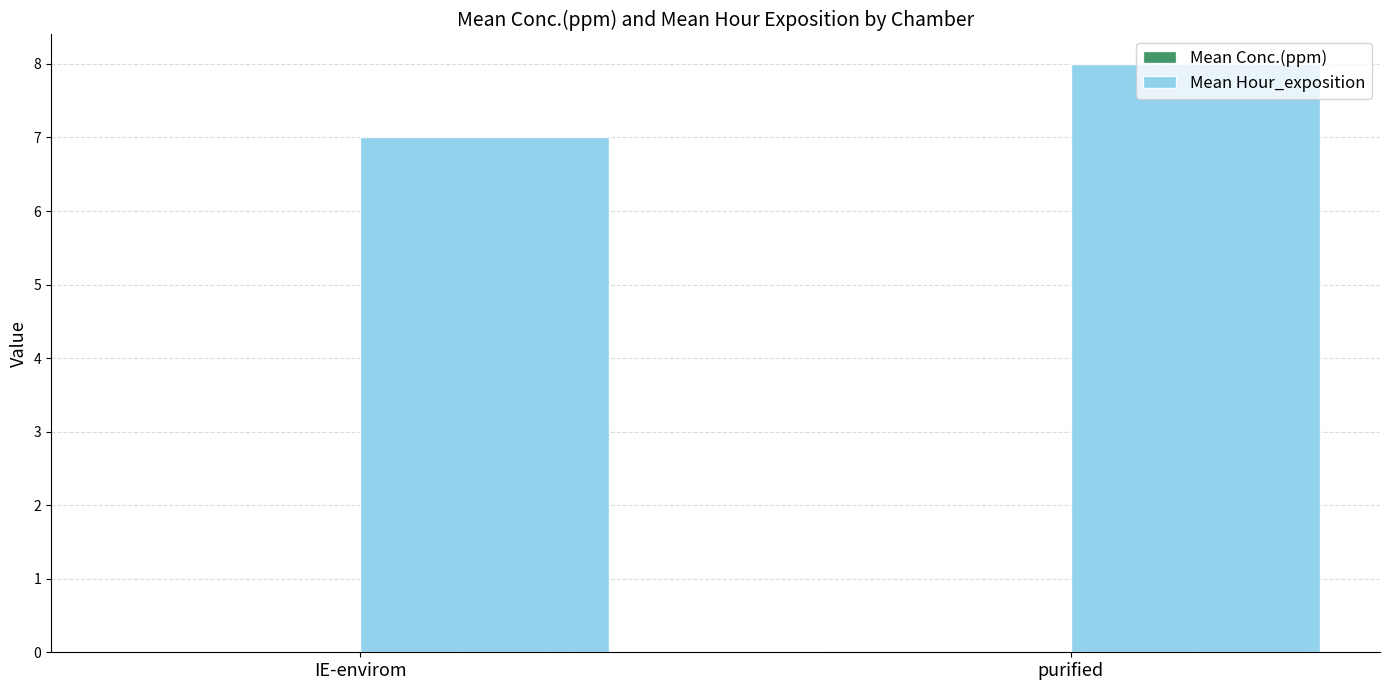

Does the chart contain stacked bars?

No